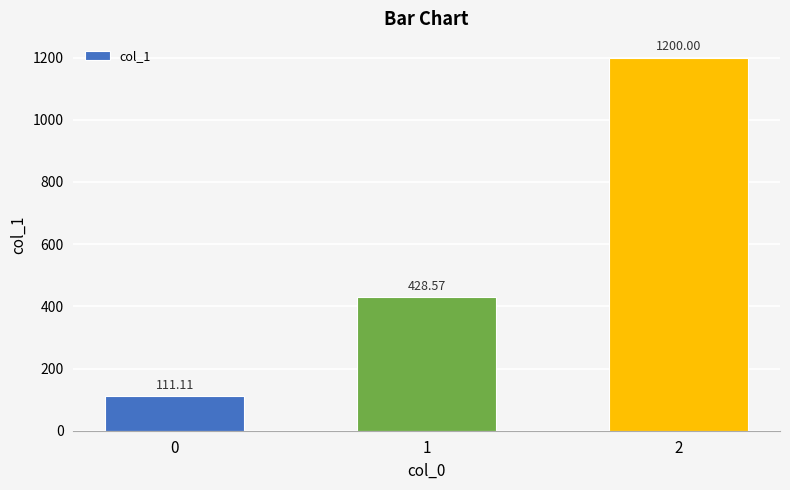

What is the change in value from 0 to 2?

+1088.9